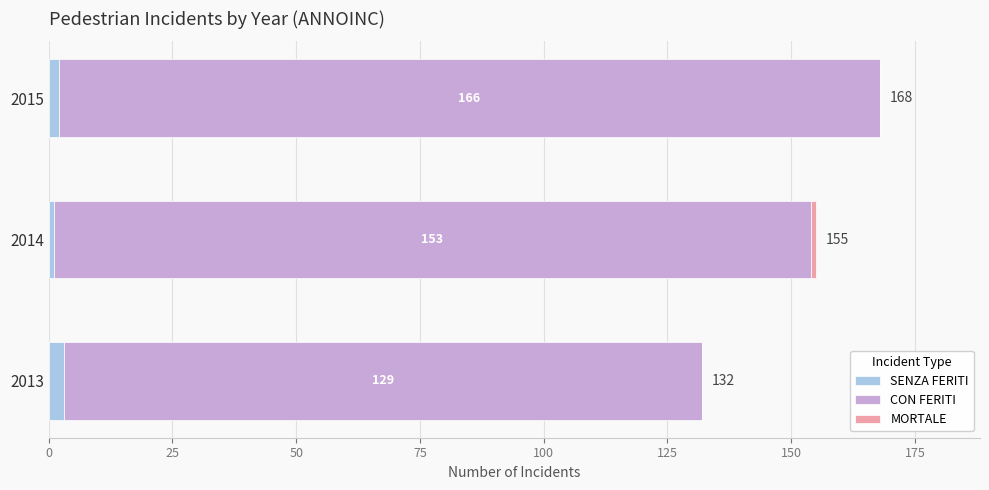

What is the total value across all series at 2014?

155